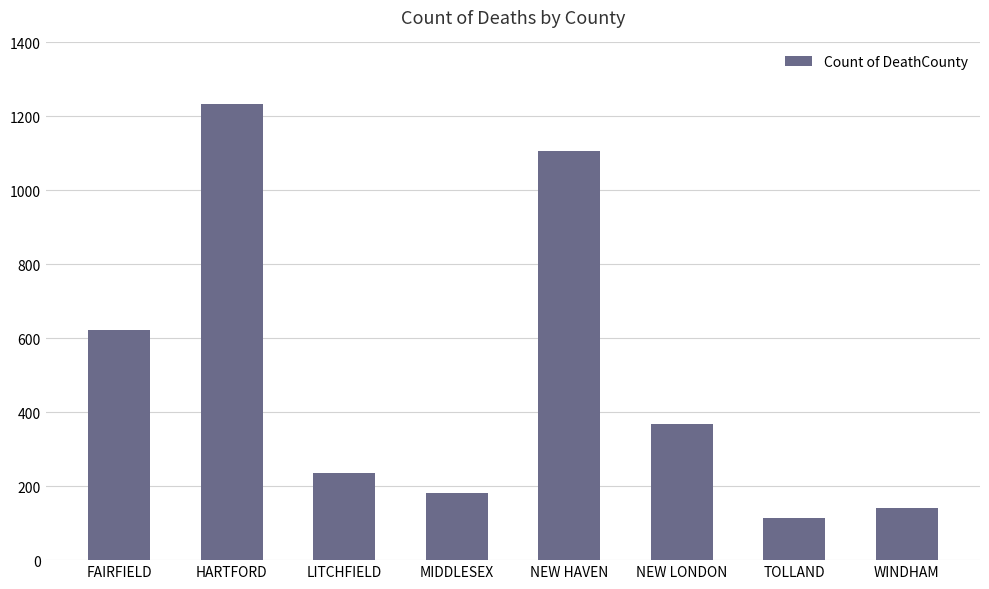

The value at WINDHAM is 223. True or false?

False